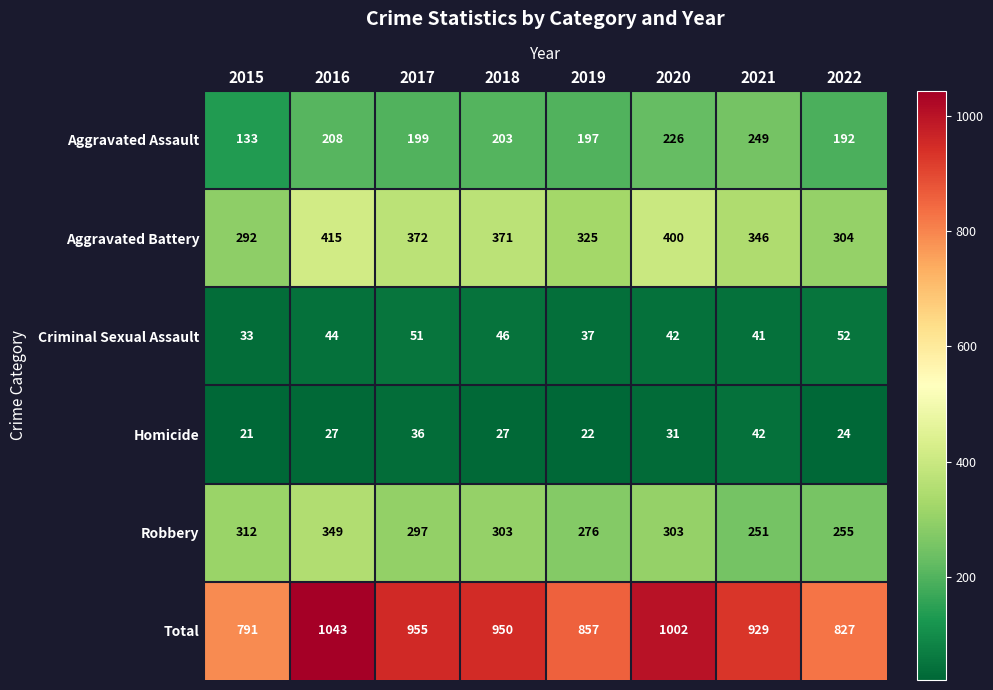

What is the maximum value shown in the chart?

1043